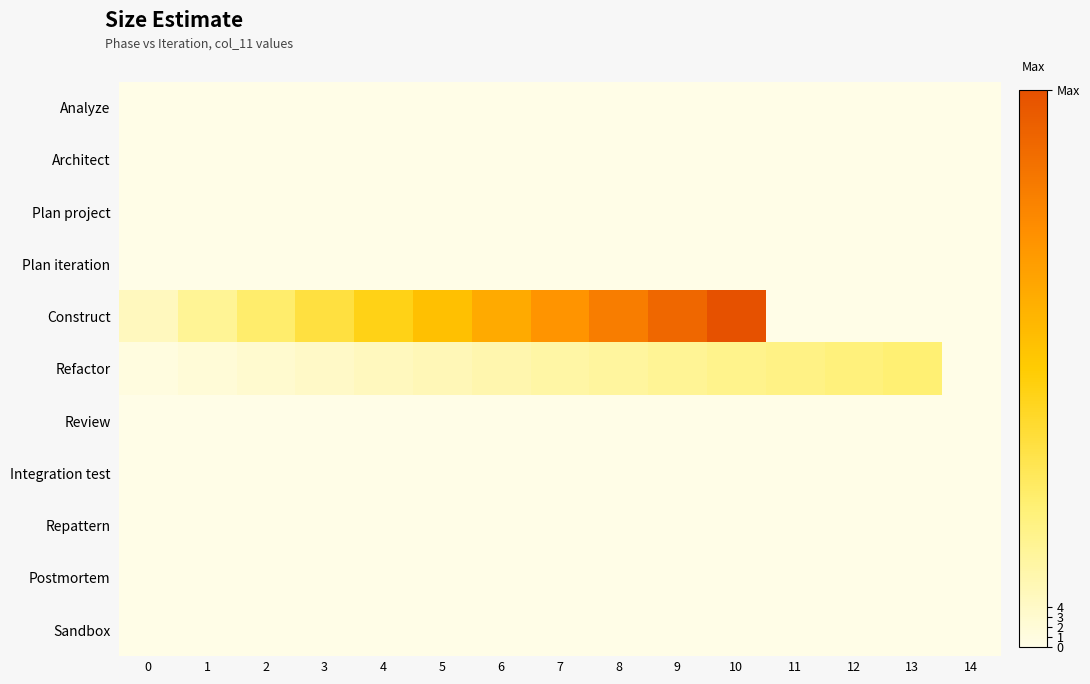

Count the number of categories in the chart.

15